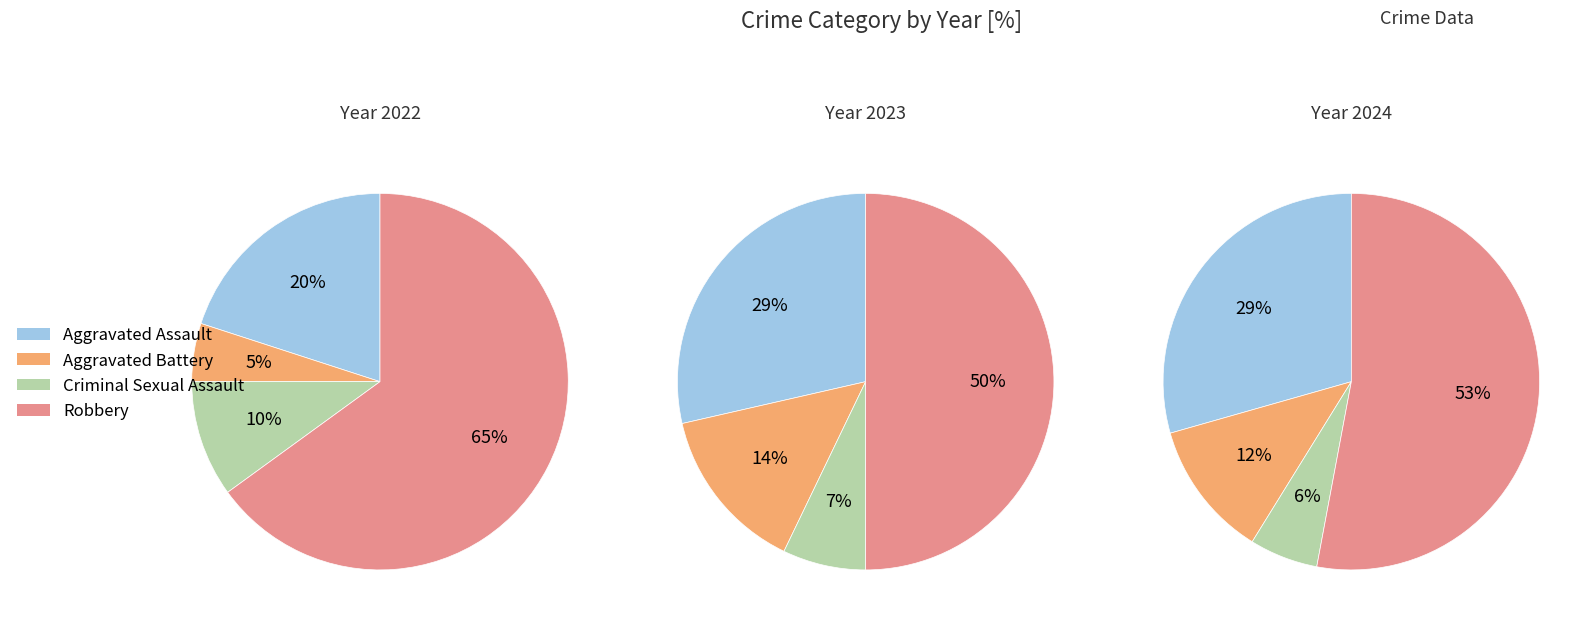

Rank the categories by value from lowest to highest.

Criminal Sexual Assault, Aggravated Battery, Aggravated Assault, Robbery